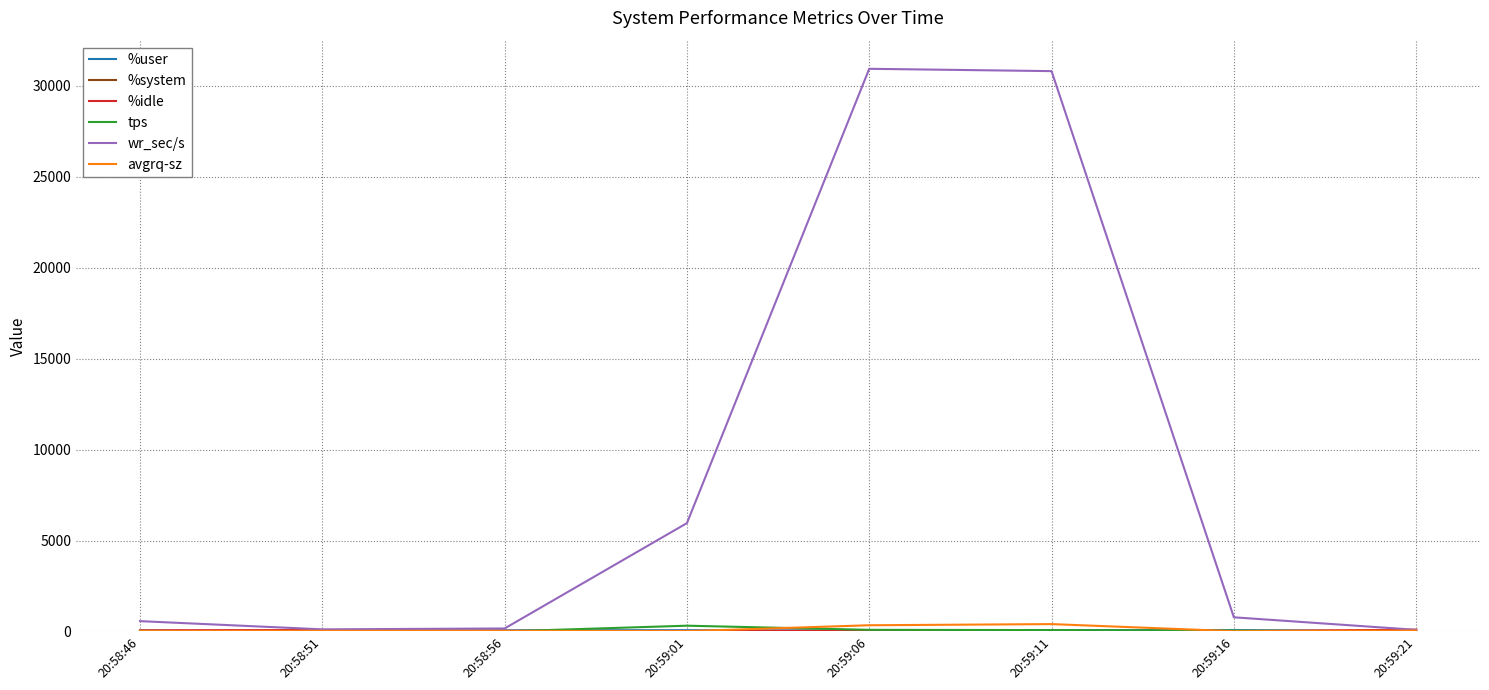

Which series has the largest total across all categories?

wr_sec/s